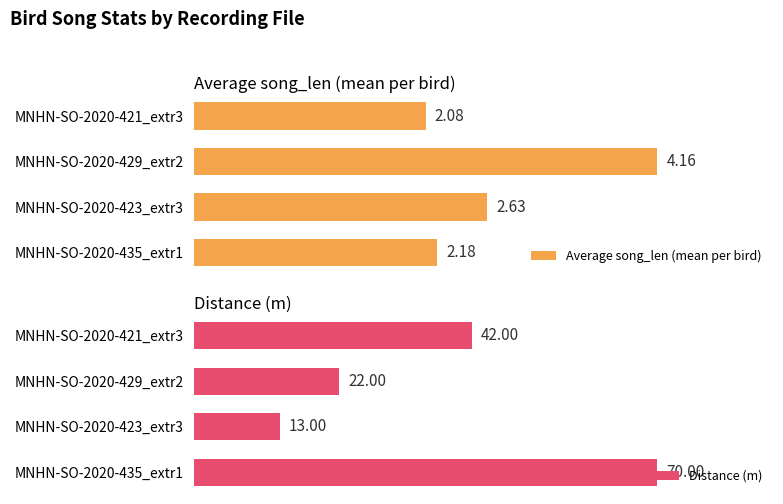

Are the bars horizontal?

Yes